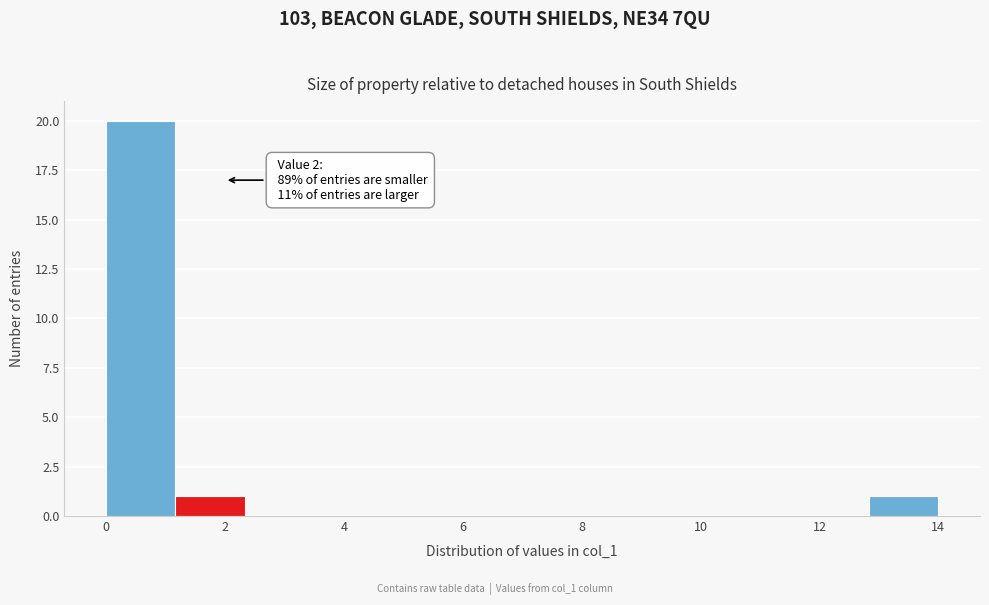

Which range on the x-axis has the tallest bar?

0.0 to 1.2